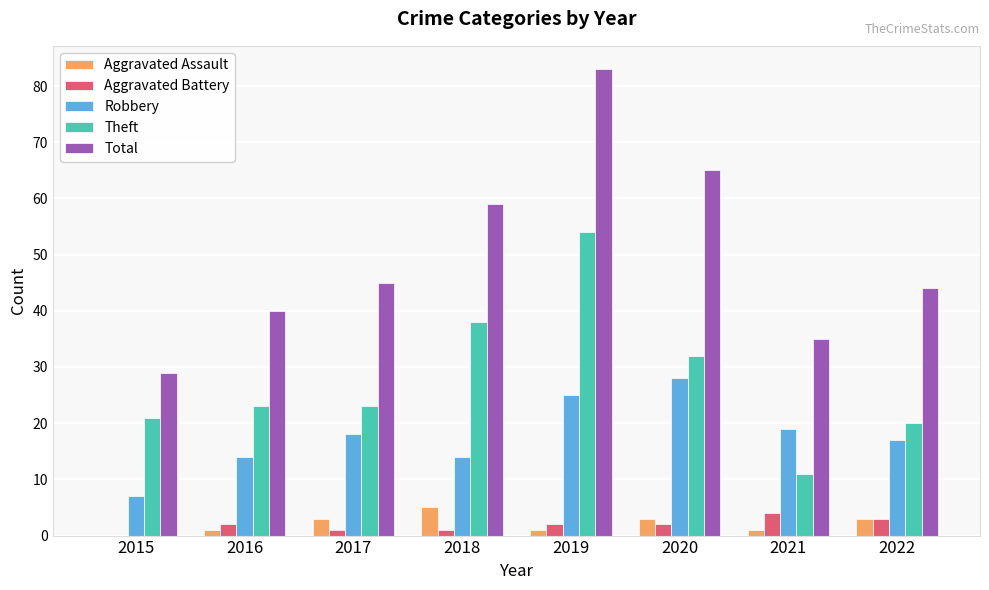

What is the difference between the Total values at 2022 and 2020?

21